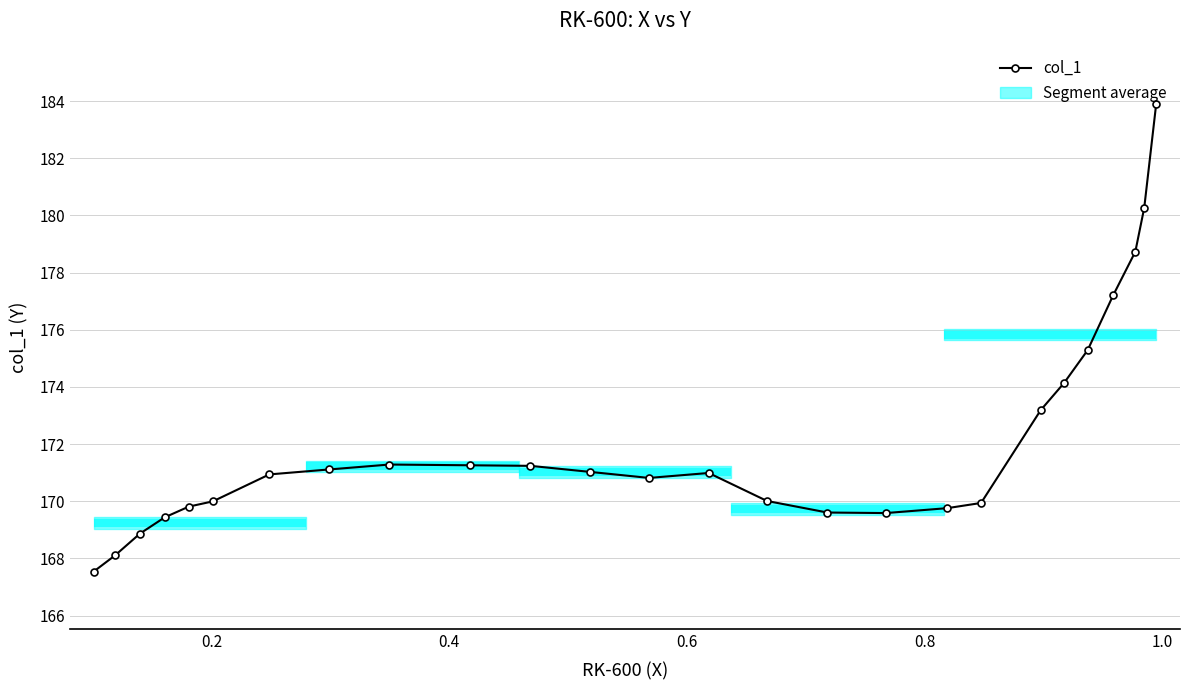

What is the value of the col_1 point at the 25th from the left?

180.3